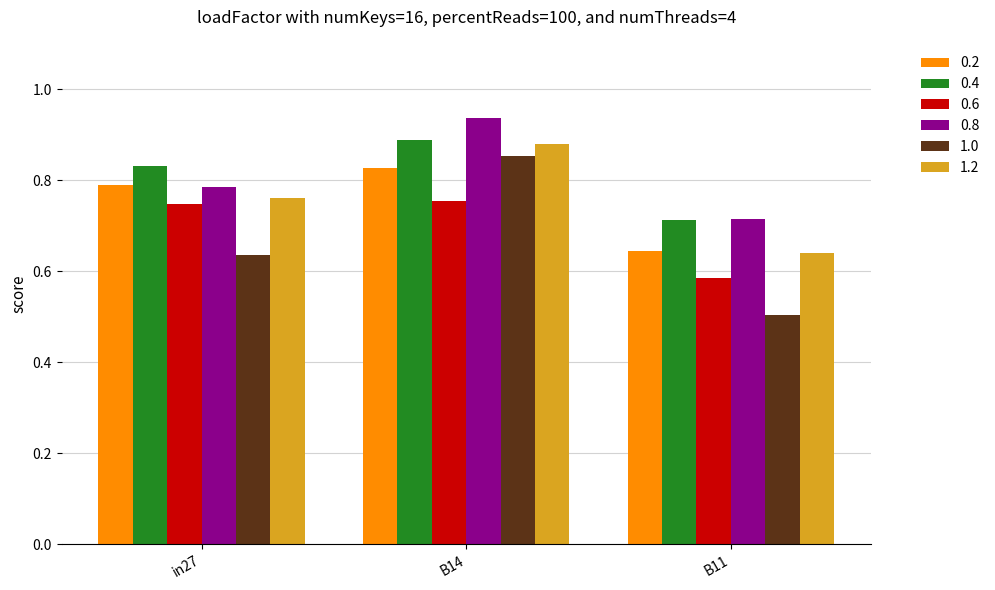

How many bars are there in total?

18